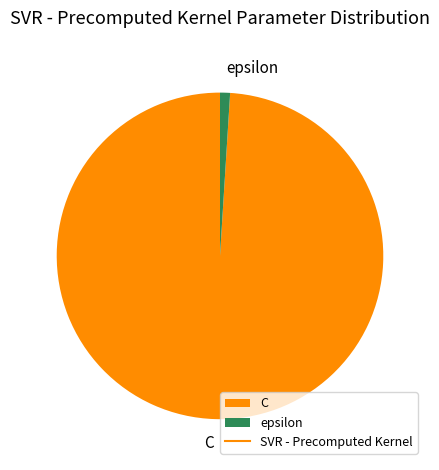

How many slices are in this pie chart?

2